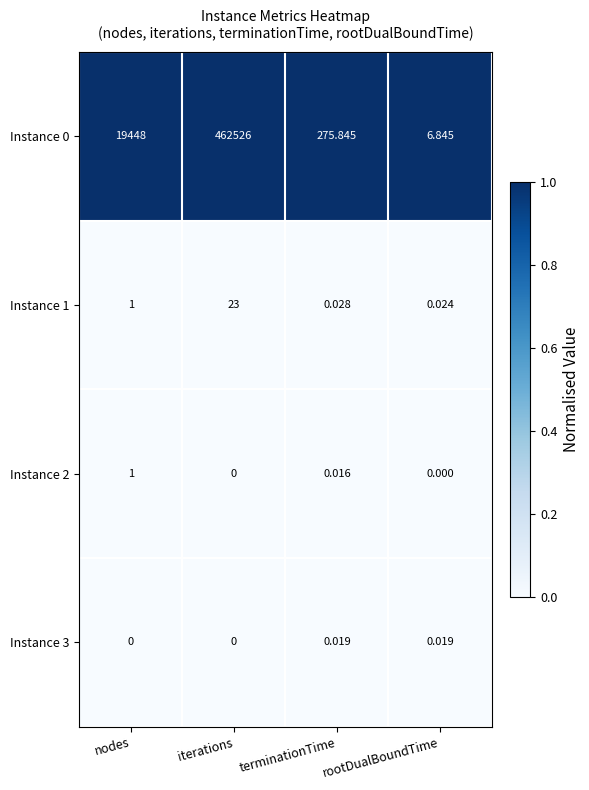

At which category is the sum across all series the highest?

iterations